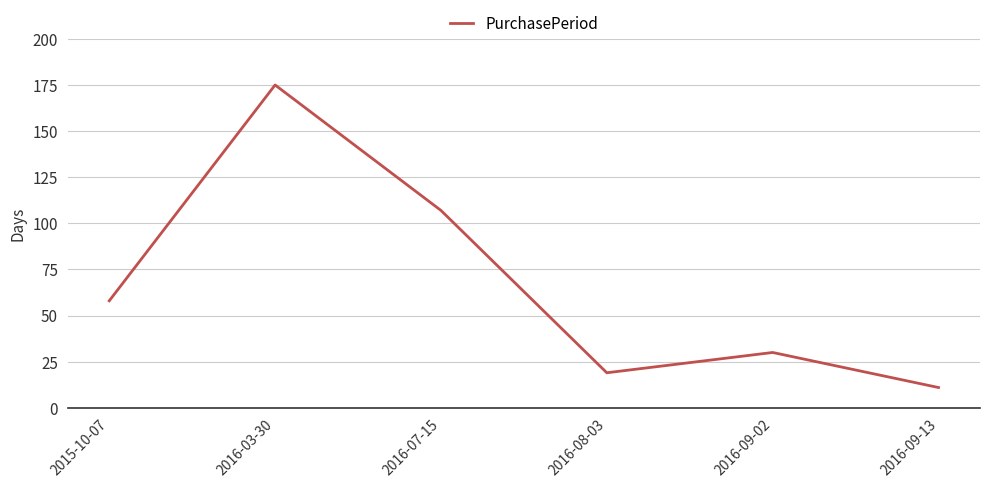

True or false: the data shows 107 at 2016-07-15.

True